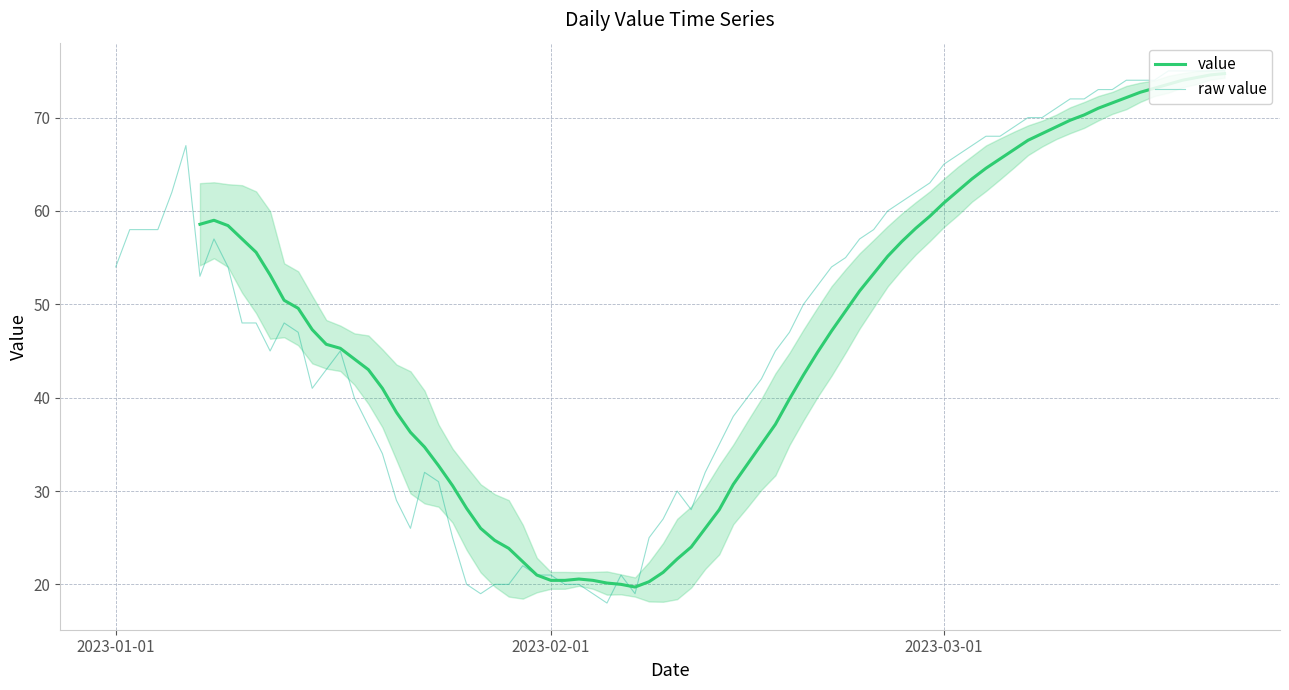

What is the approximate value at 2023-02-12, to the nearest 5?

25